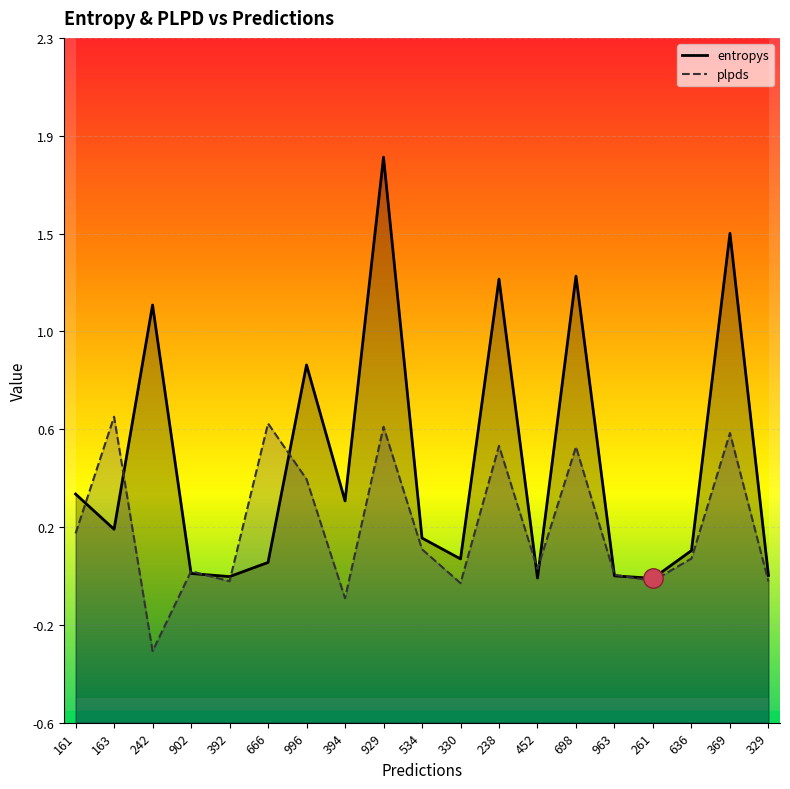

What are all the series names shown in the legend?

entropys, plpds